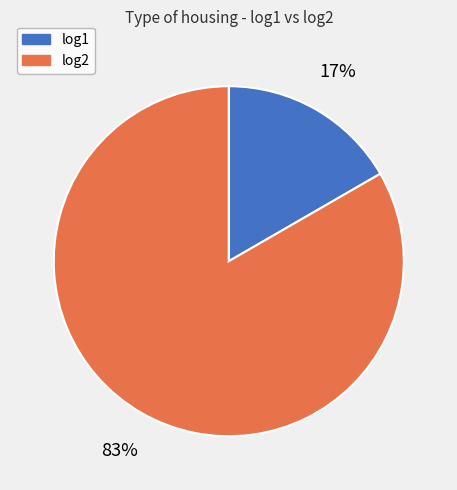

To the nearest percent, what is the average slice percentage?

50%